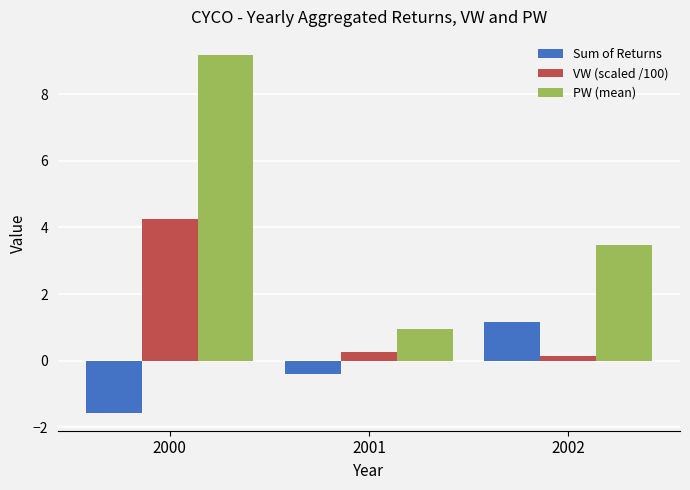

Rank the categories by VW (scaled /100) value from highest to lowest.

2000, 2001, 2002